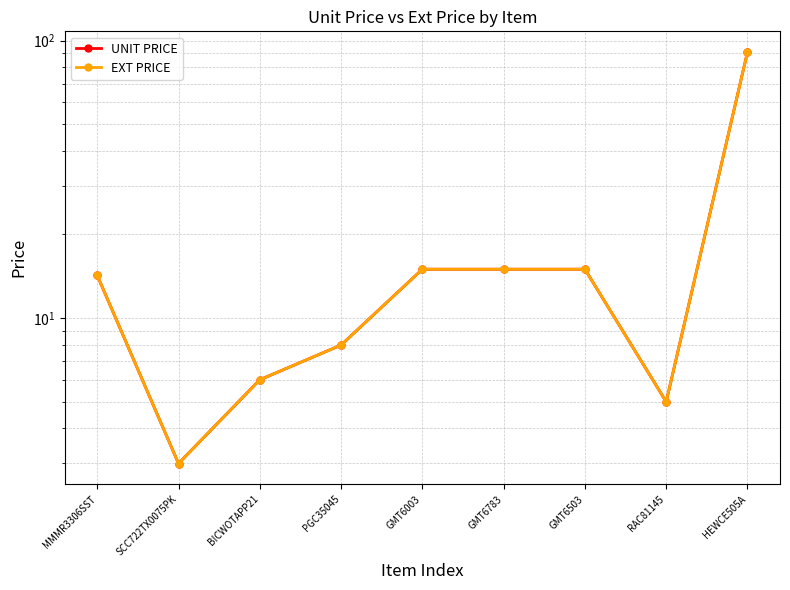

Is the value of UNIT PRICE at PGC35045 greater than the value of EXT PRICE at BICWOTAPP21?

Yes